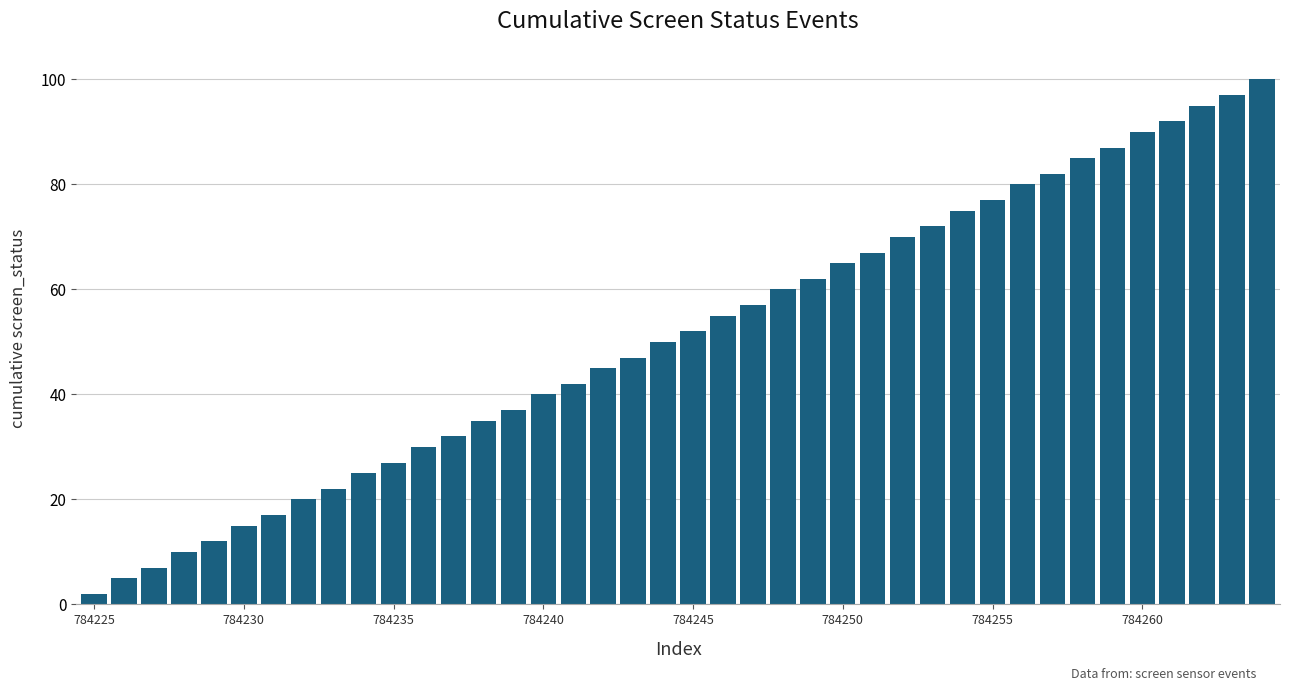

What is the difference between the maximum and second lowest values?

95